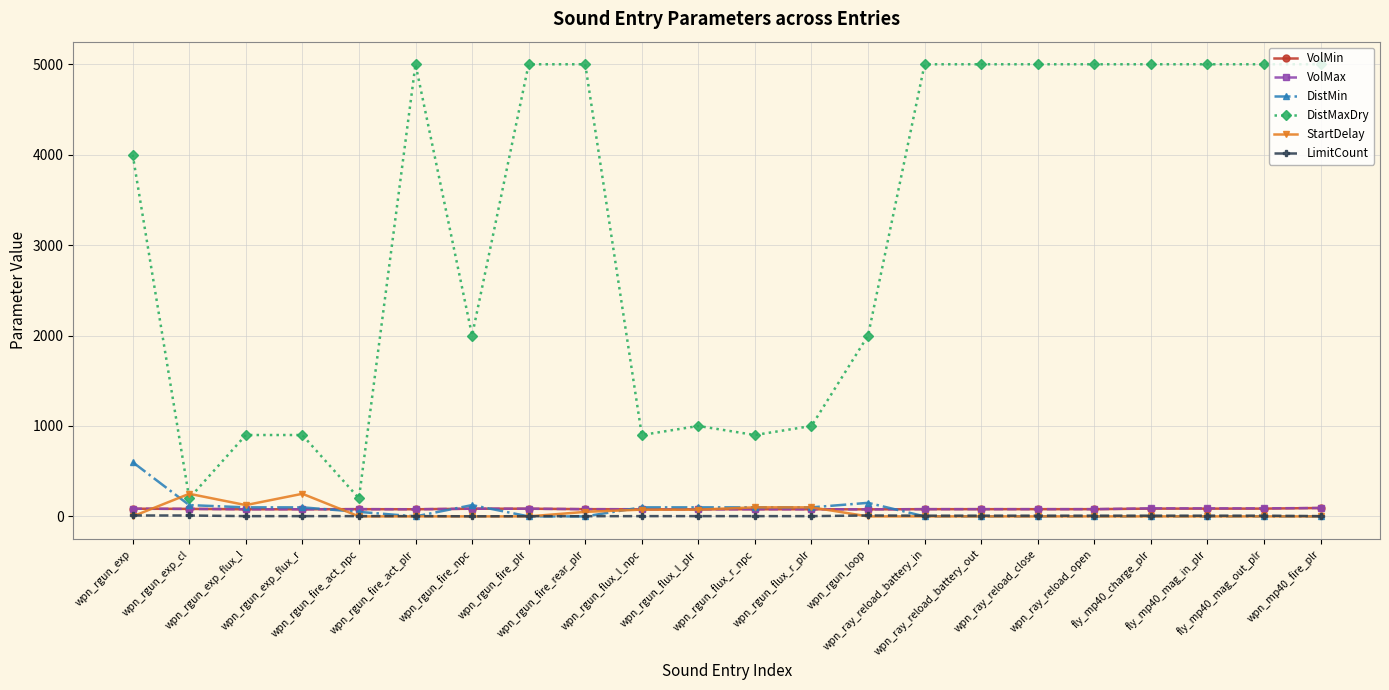

Which series has the largest range (max minus min)?

DistMaxDry